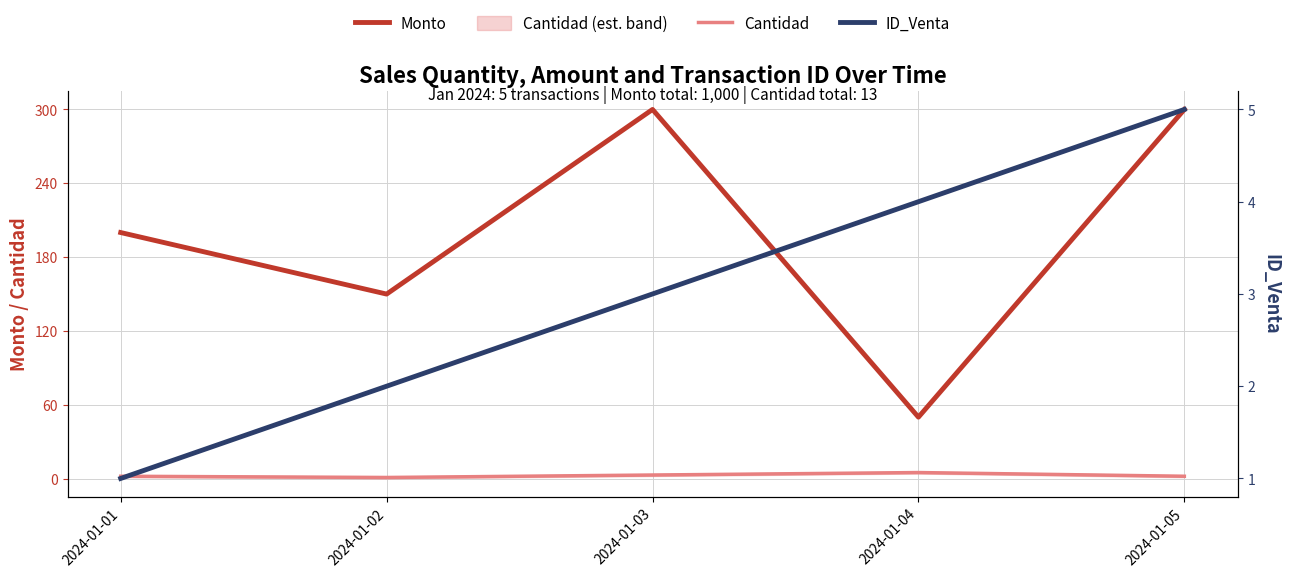

What is the difference between the maximum and second lowest values in the Cantidad series?

3